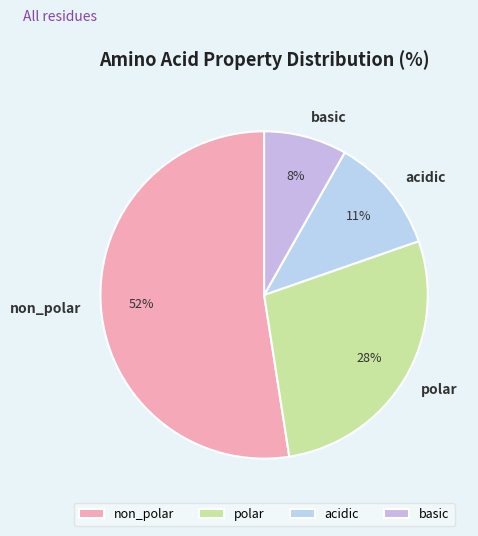

Which has a higher value, polar or non_polar?

non_polar